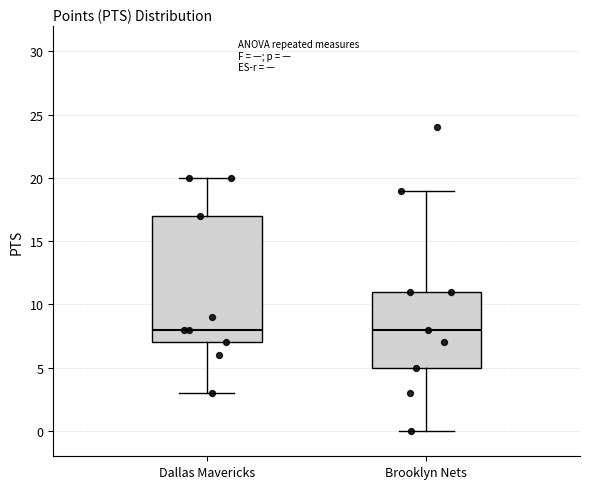

Reading left to right, transcribe this box plot: for each box, give where its median line is, the range the box spans, and where its two whiskers end, as read against the y-axis. The values are not printed on the chart, so give them approximately, as read against the axis.

Dallas Mavericks: median 8, box 7 to 17, whiskers 3 to 20
Brooklyn Nets: median 8, box 5 to 11, whiskers 0 to 19